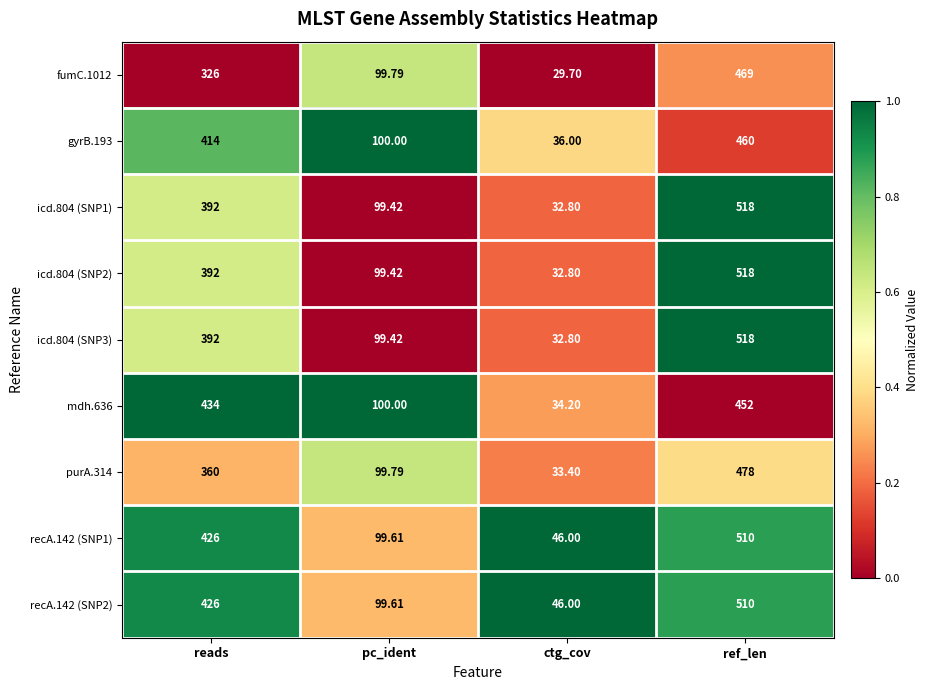

What is the difference between the highest and lowest values at reads?

108.0